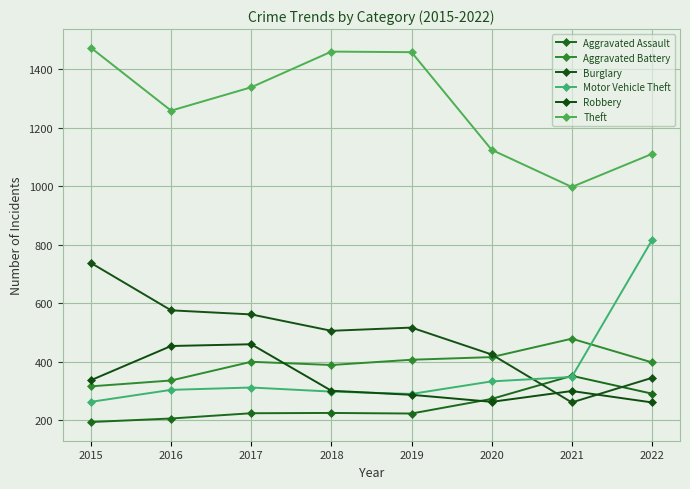

What is the approximate value of Aggravated Assault at 2017, to the nearest 10?

220